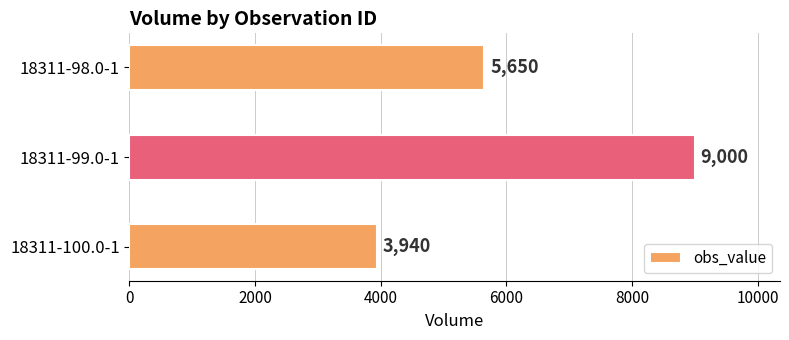

How many values are between 3940 and 9000?

3